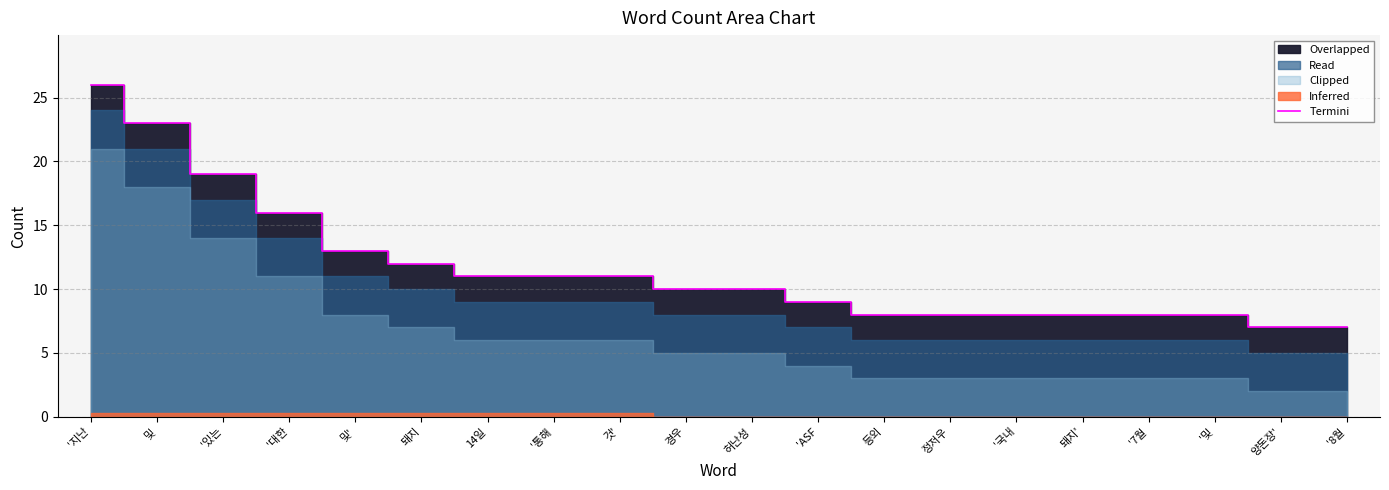

What is the label of the 15th point from the left?

'국내